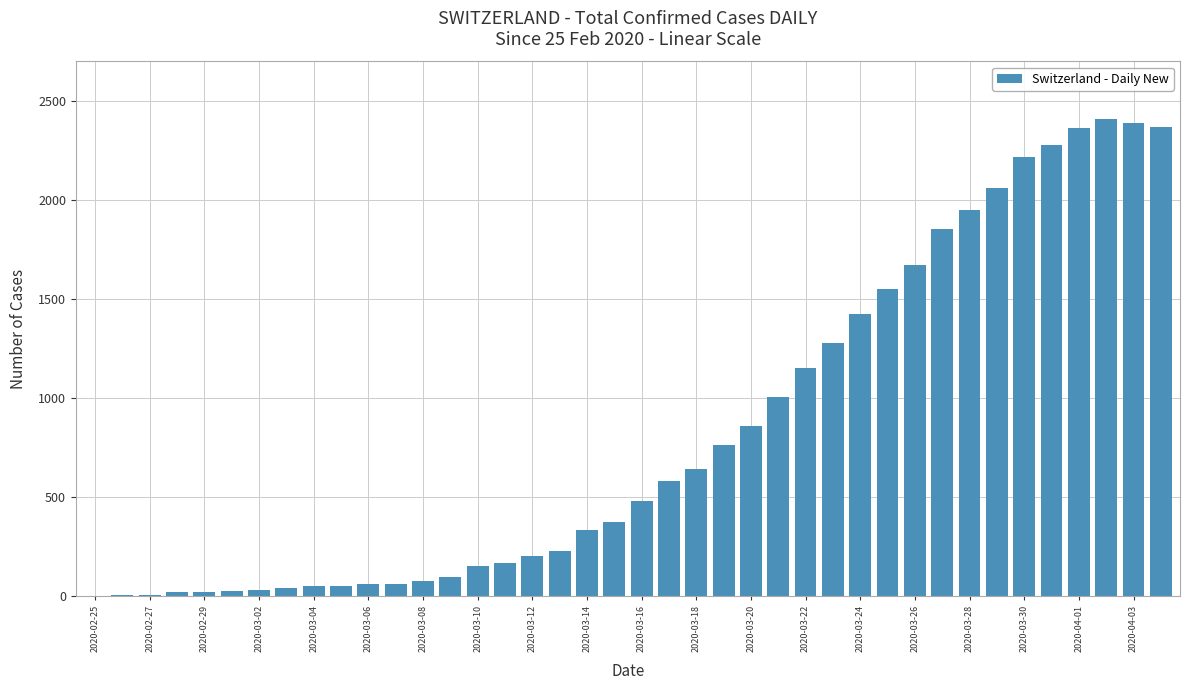

How many distinct data groups are displayed?

1